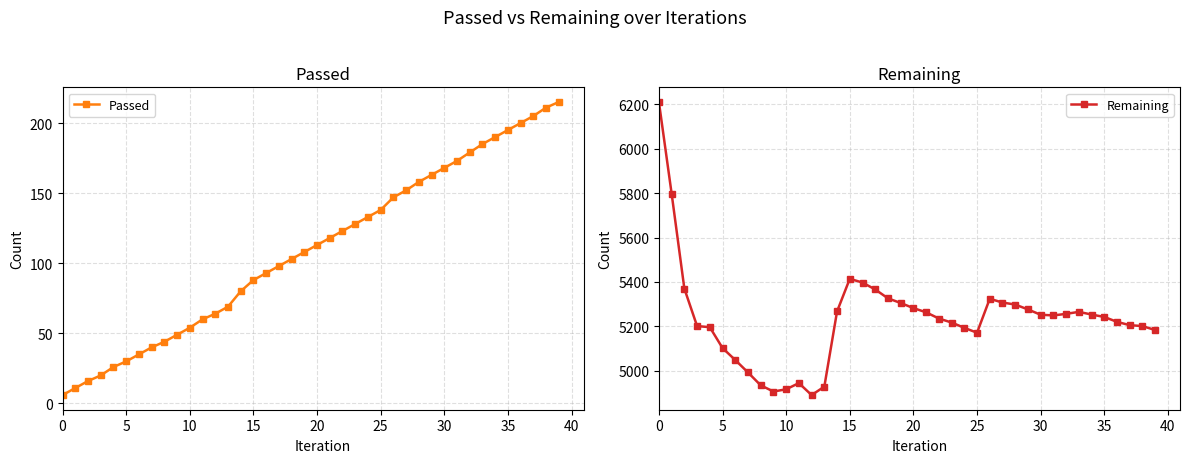

True or false: Remaining and Passed cross at least once.

False